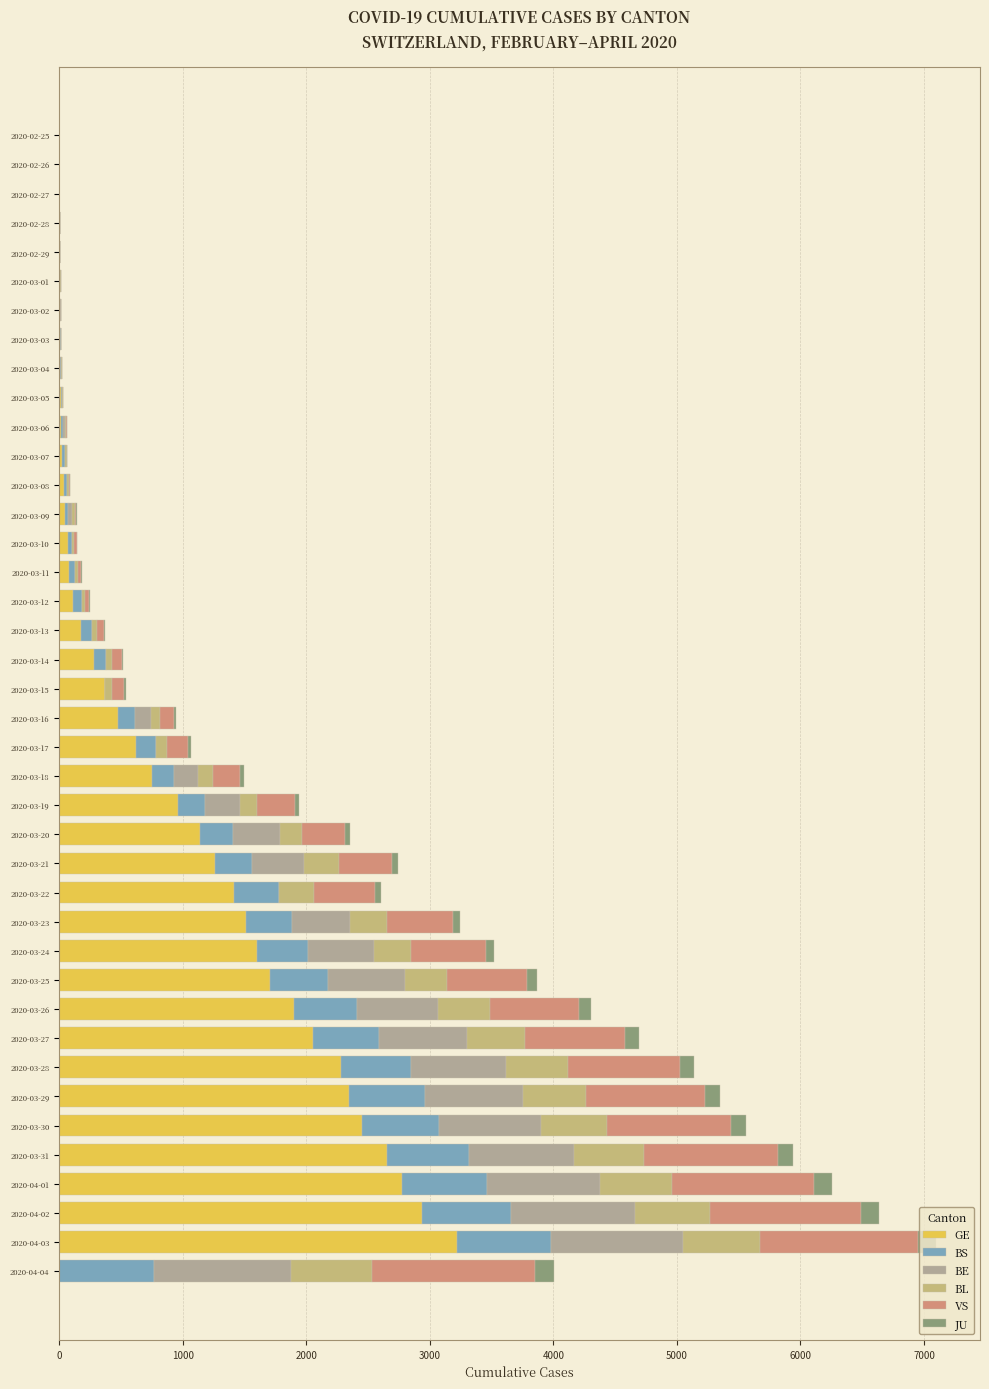

Count the number of categories in the chart.

40